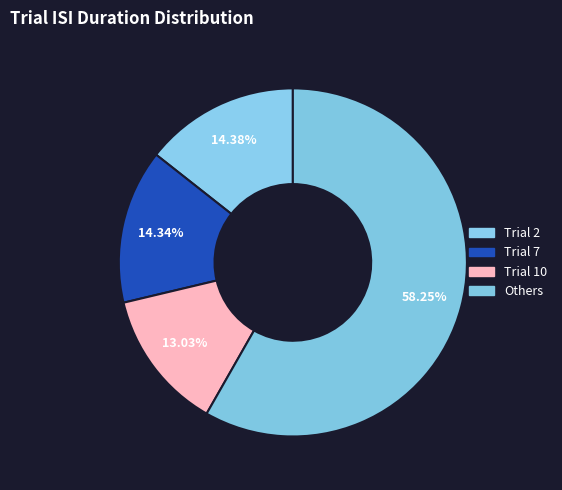

Count the number of slices in the pie.

4